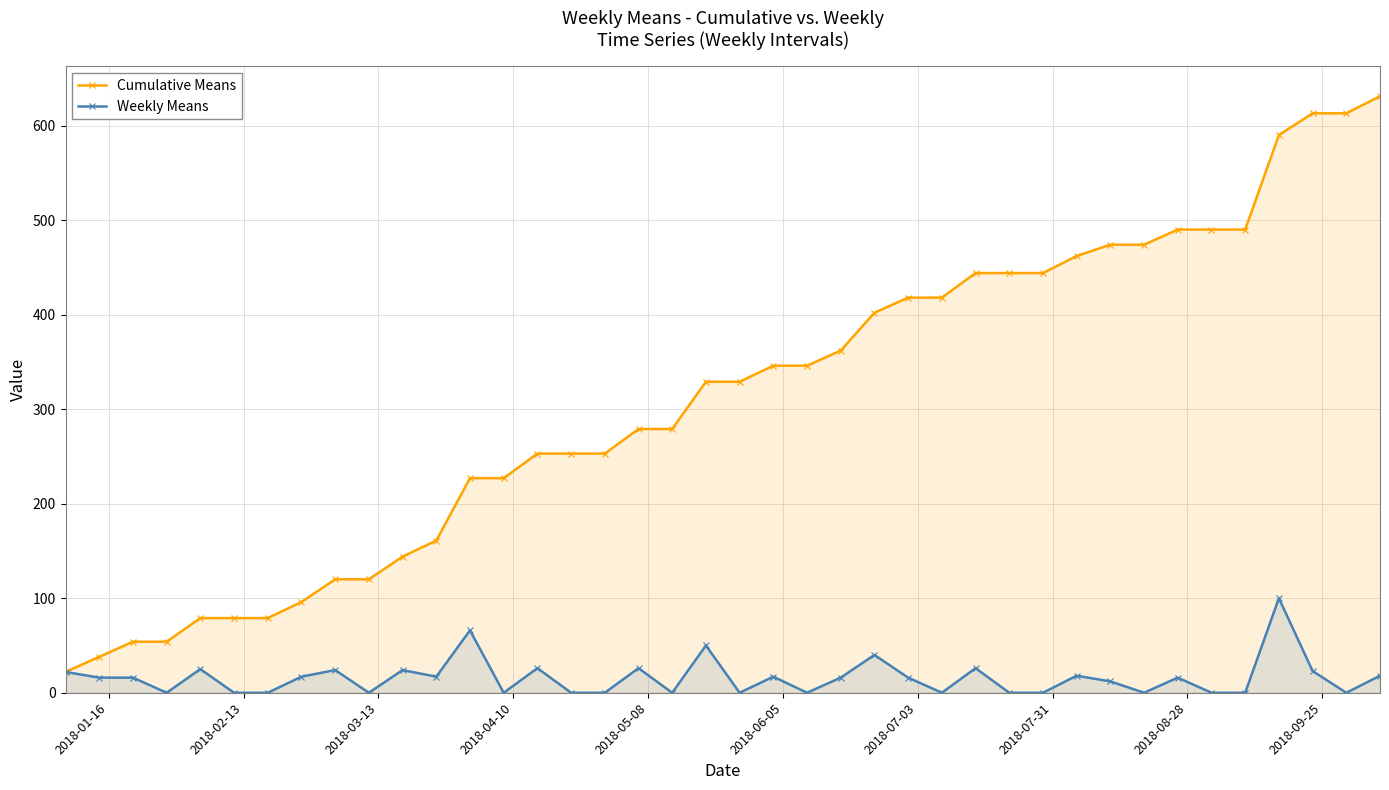

Reading left to right, list all the values displayed in this chart.

Cumulative Means: 22	38	54	54	79	79	79	96	120	120	144	161	227	227	253	253	253	279	279	329	329	346	346	362	402	418	418	444	444	444	462	474	474	490	490	490	590	613	613	631
Weekly Means: 22	16	16	0	25	0	0	17	24	0	24	17	66	0	26	0	0	26	0	50	0	17	0	16	40	16	0	26	0	0	18	12	0	16	0	0	100	23	0	18